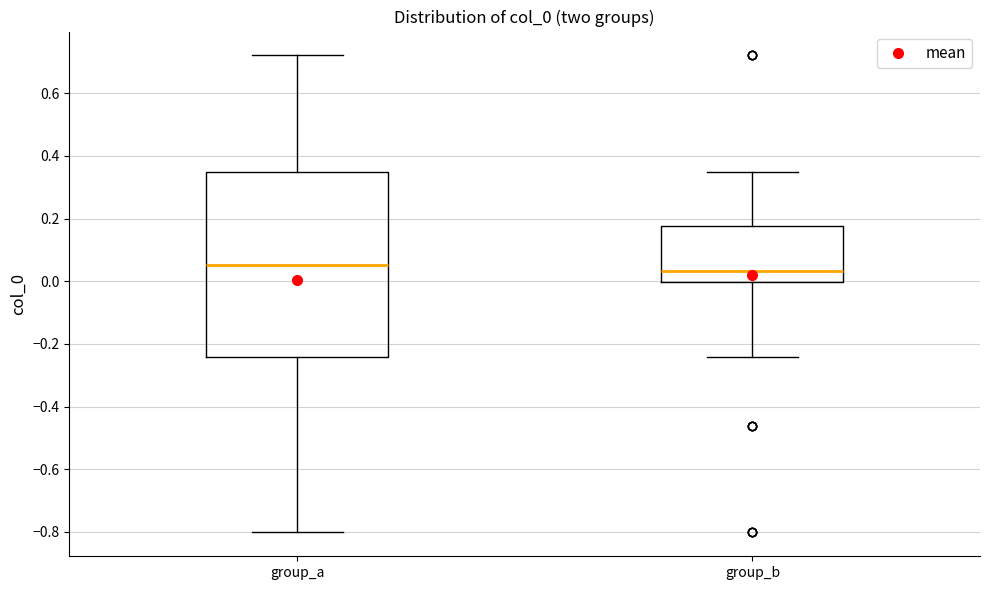

Reading left to right, read every box against the y-axis: the position of its median line, the range the box covers, and the ends of its whiskers. The values are not printed on the chart, so give them approximately, as read against the axis.

group_a: median 0.06, box -0.24 to 0.34, whiskers -0.80 to 0.72
group_b: median 0.04, box 0.00 to 0.18, whiskers -0.24 to 0.34